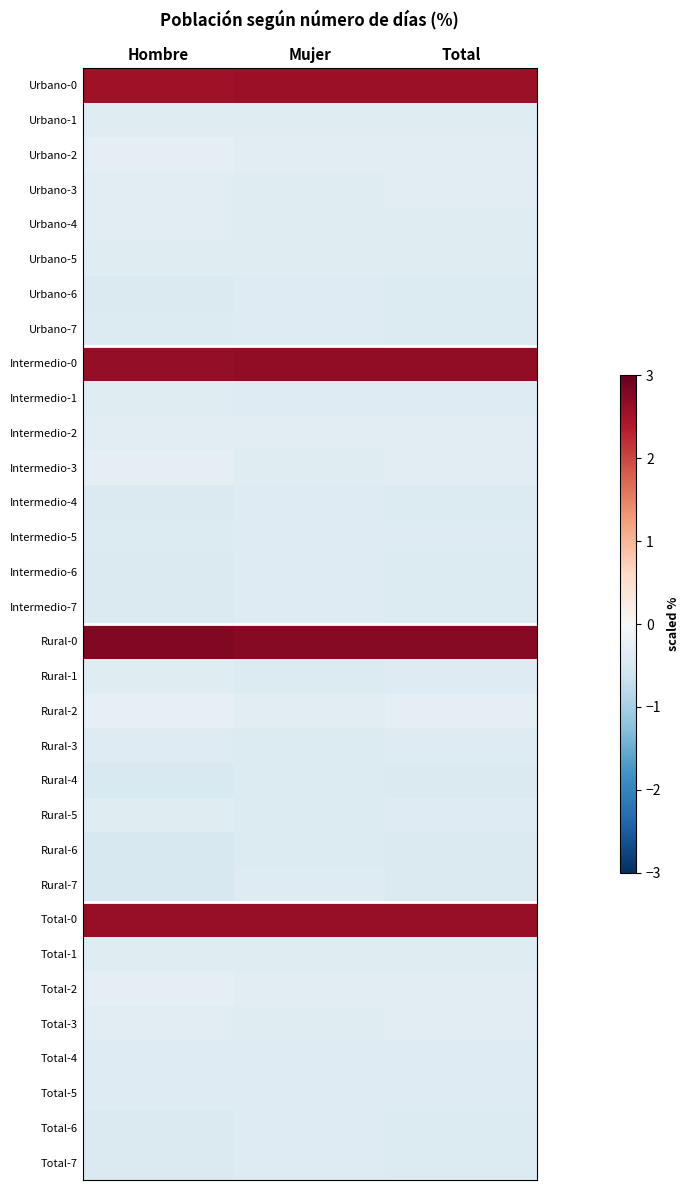

Which category has the lowest value across all series?

Hombre